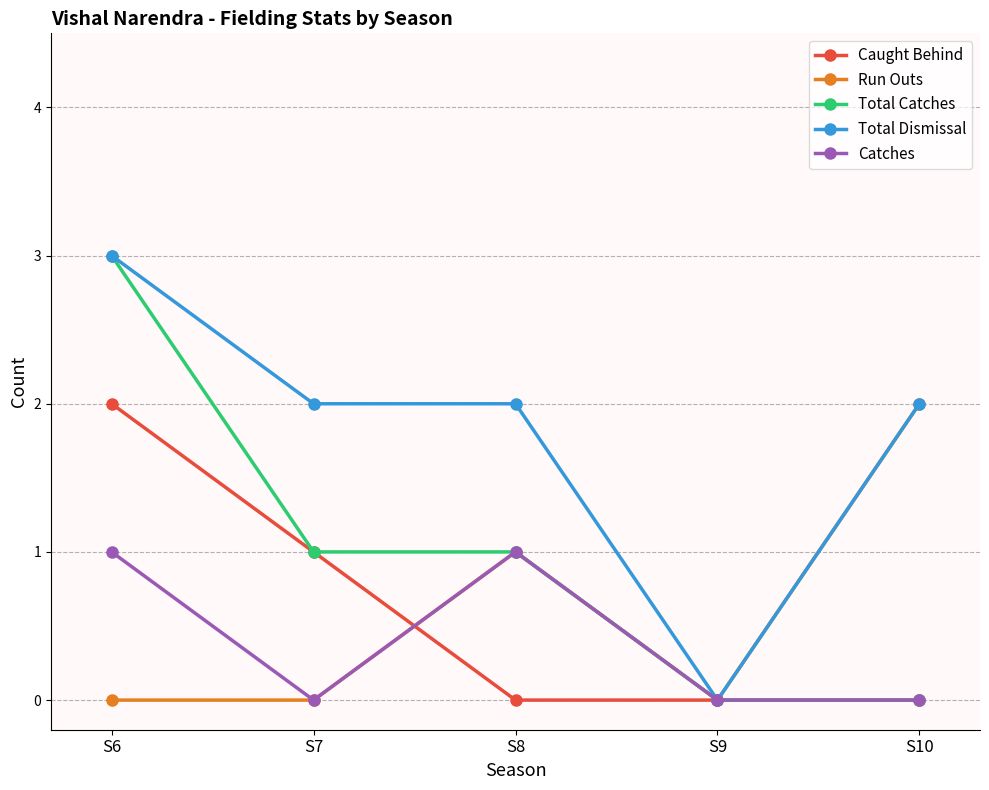

The value of Total Catches at S10 is 0. True or false?

True